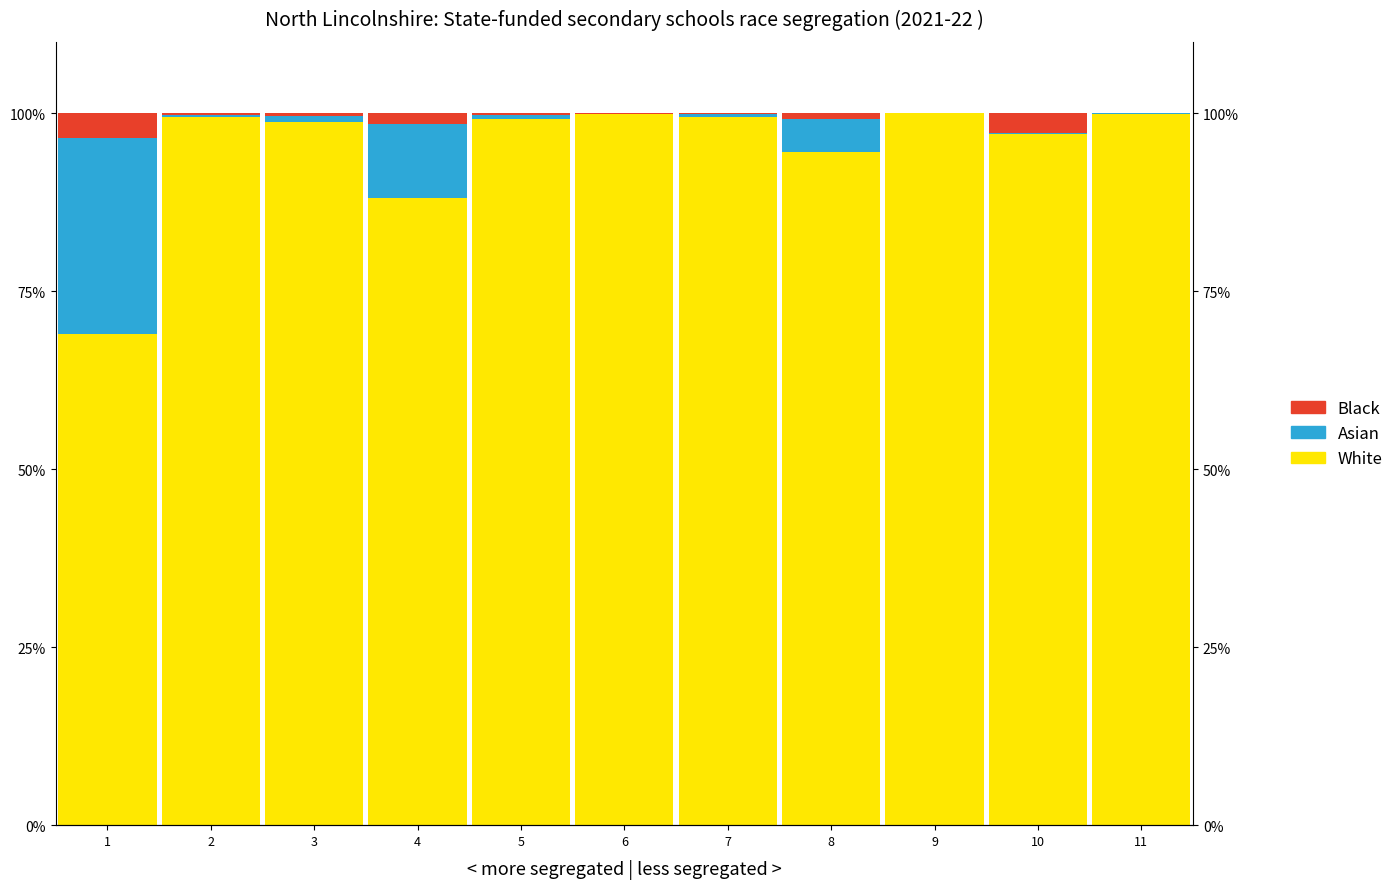

At which category is the sum across all series the highest?

1